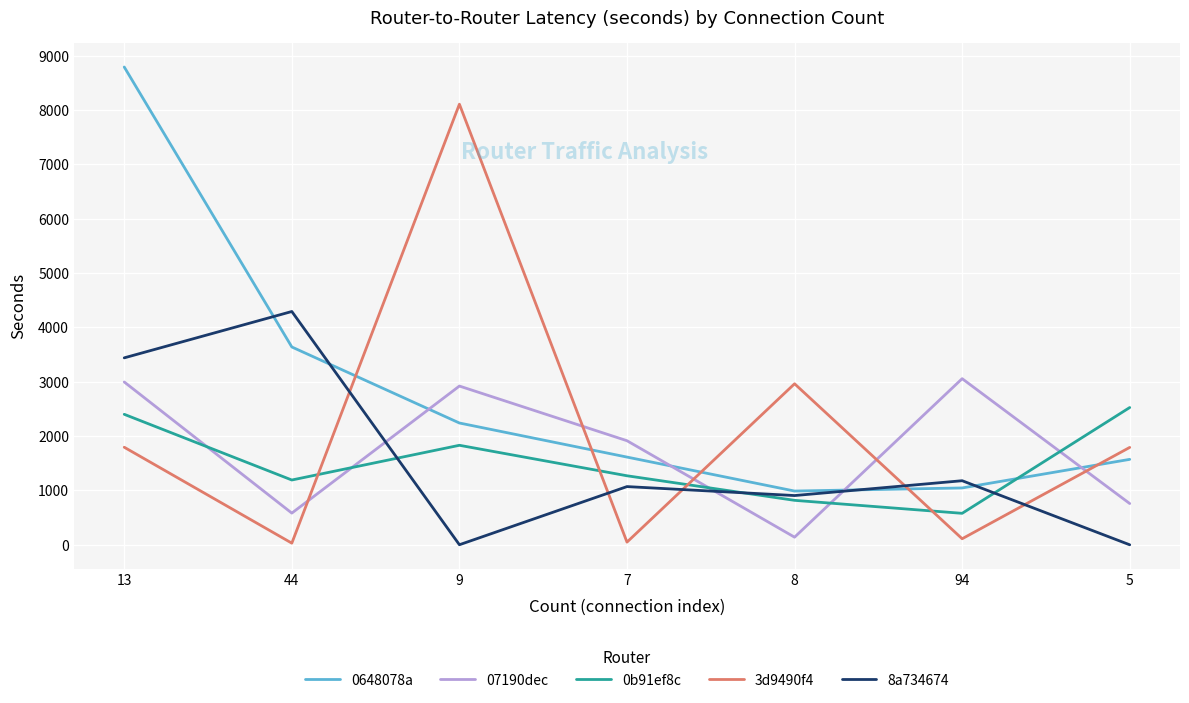

What is the difference between the highest and lowest values at 8?

2823